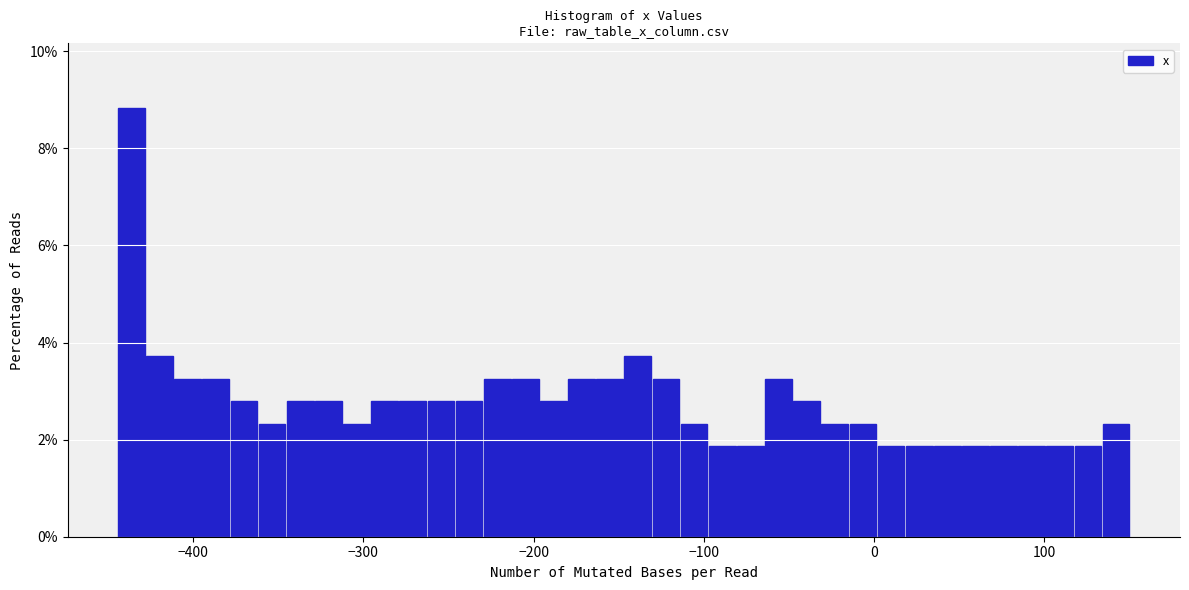

Read against the x-axis, roughly where is the centre of the tallest bar?

-440